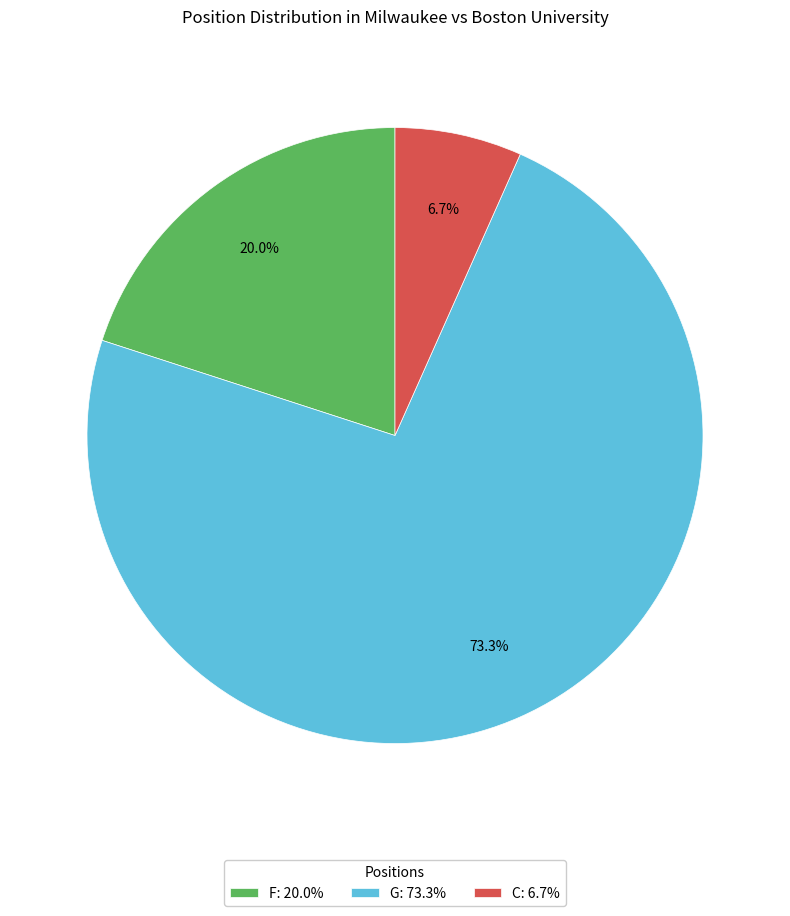

Which slice represents more than half of the pie?

G